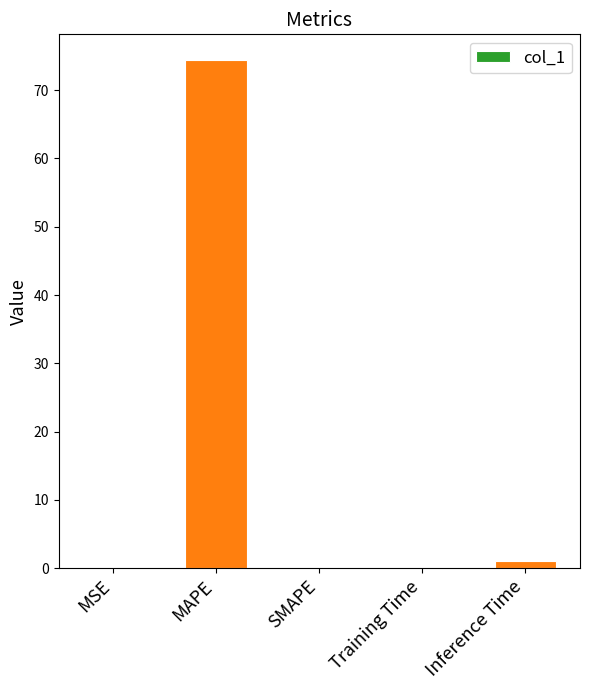

At which category does the chart reach its peak across all series?

MAPE